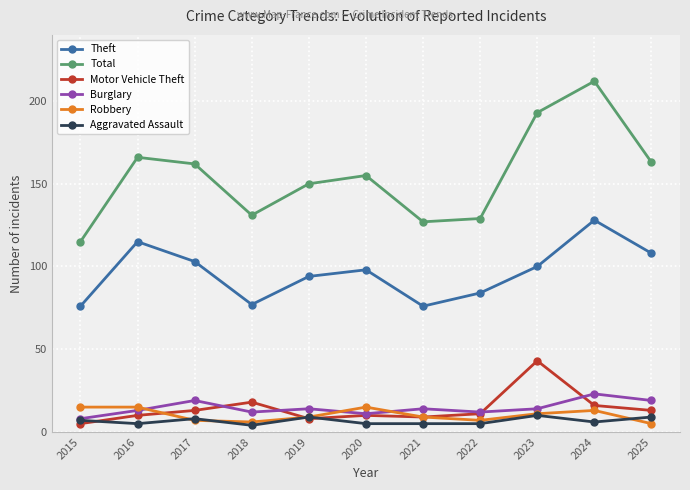

What is the average value of the Total series?

155